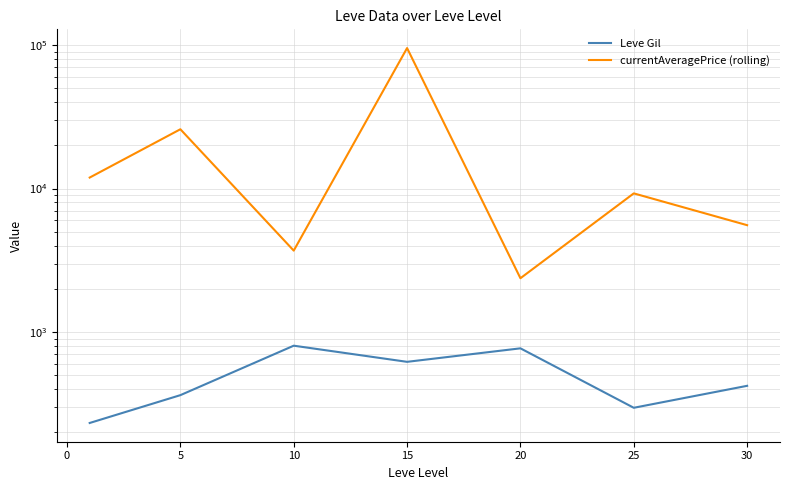

How many interior local valleys does the Leve Gil series have?

2